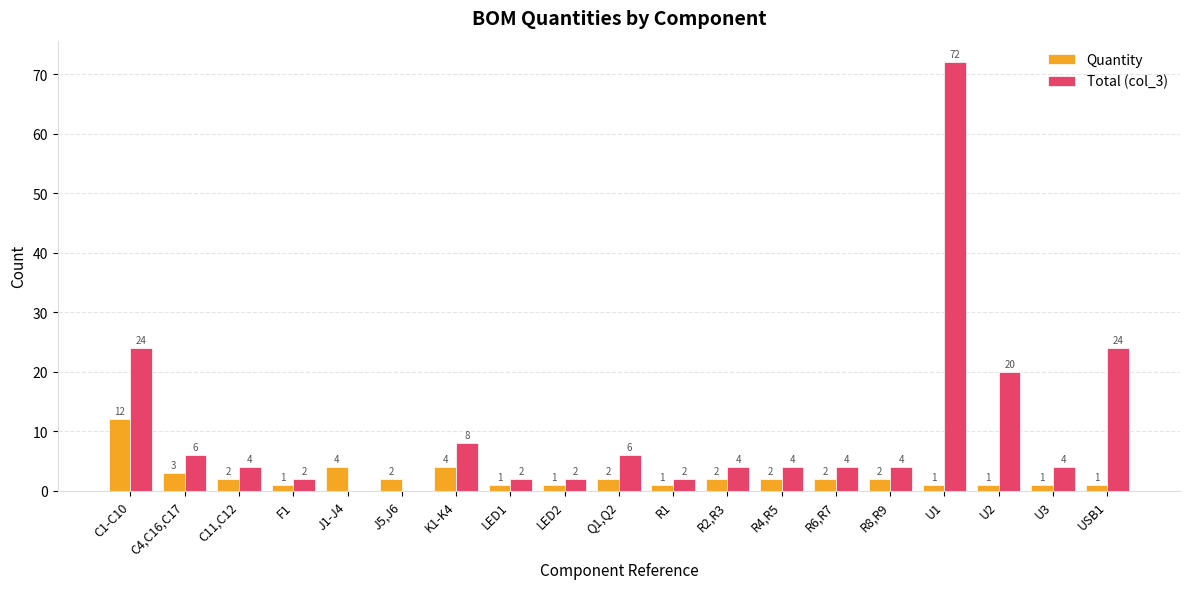

Which series changed the most between C11,C12 and K1-K4?

Total (col_3)